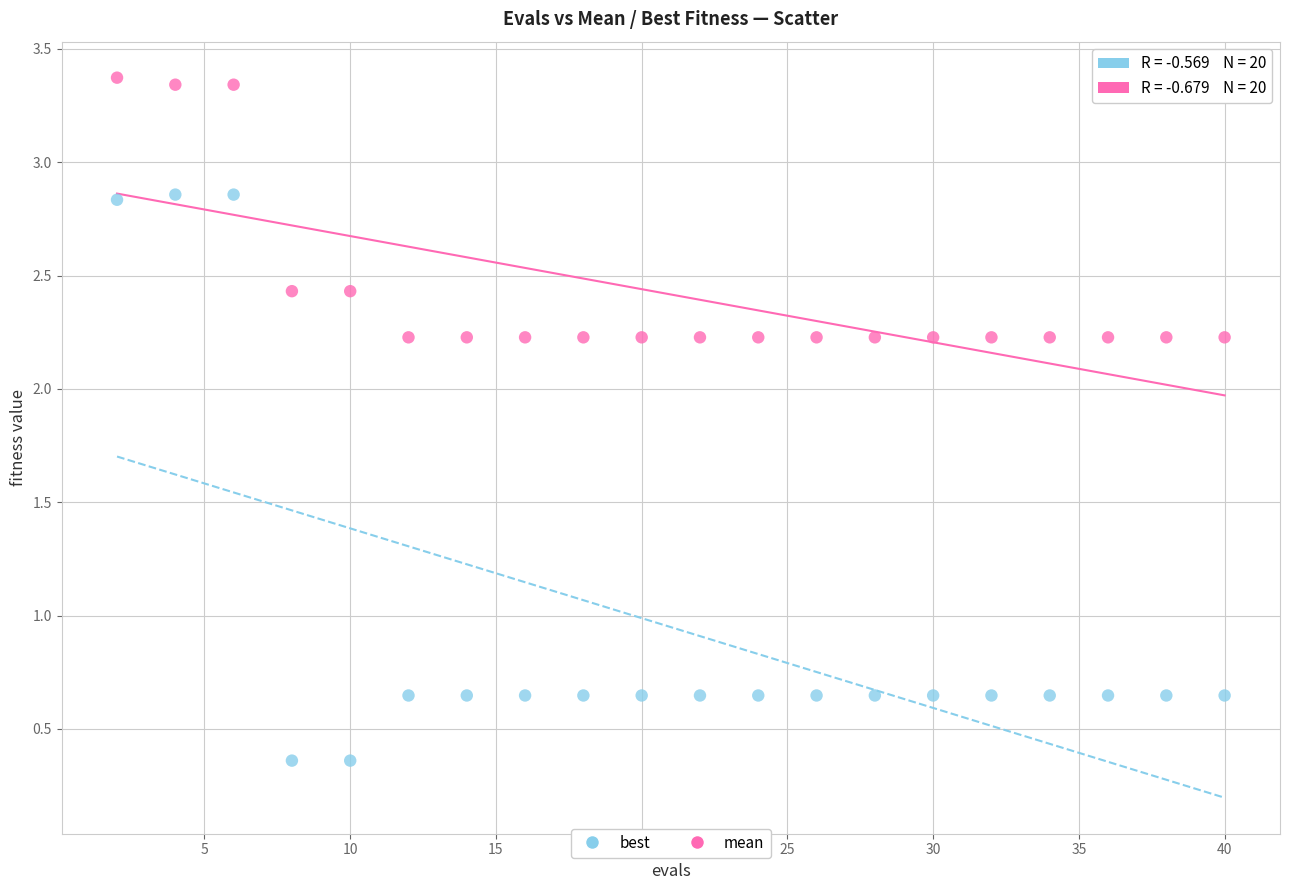

What are all the series names shown in the legend?

best, mean